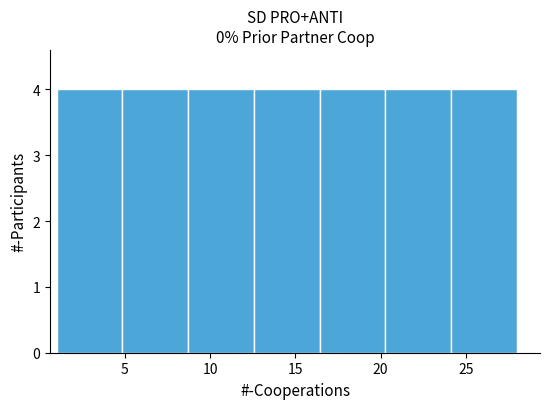

What is the height of the bar covering 24.0 to 28.0 on the x-axis? Neither the bar edges nor the heights are printed on the chart, so give them approximately, as read against the axes.

4